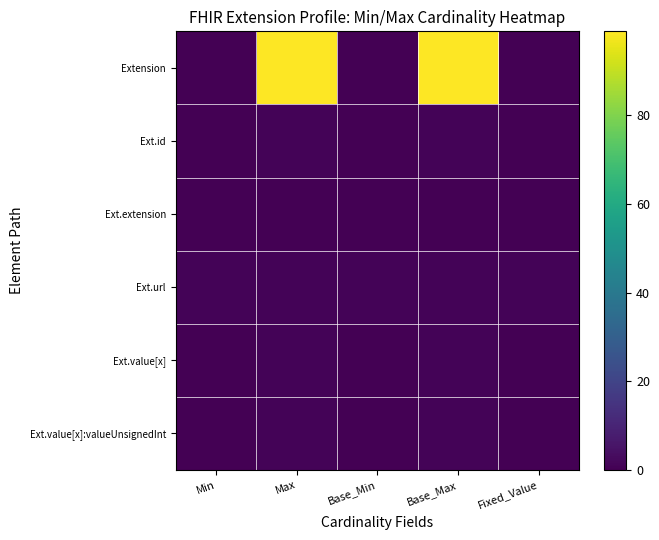

What is the total value across all series at Max?

103